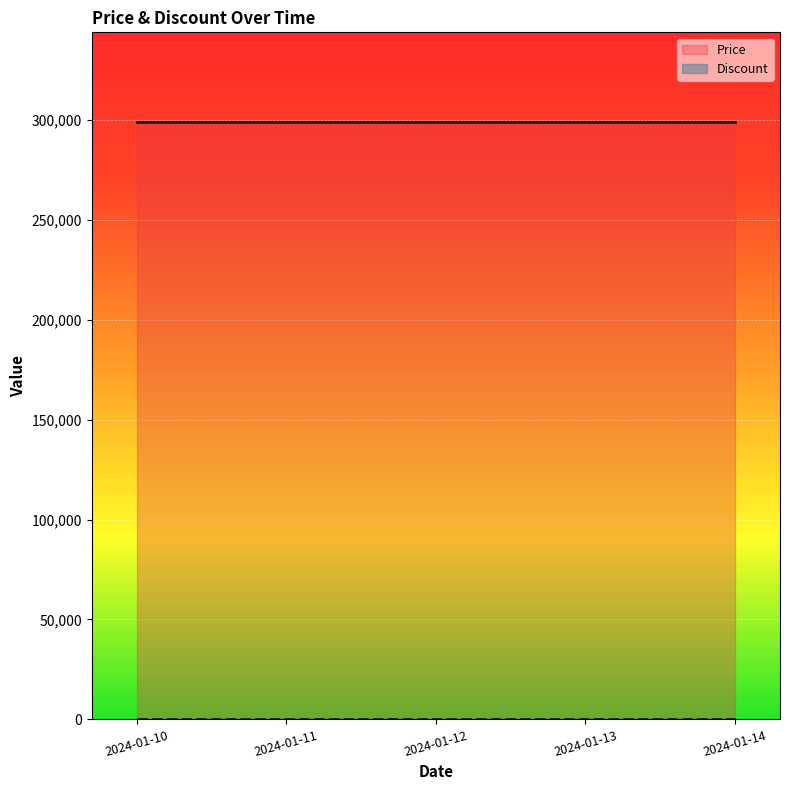

True or false: Discount has more than 1 interior local peaks.

False